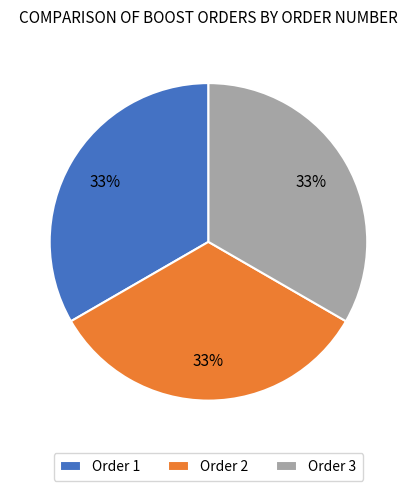

Do Order 2 and Order 3 together represent more than half of the pie?

Yes